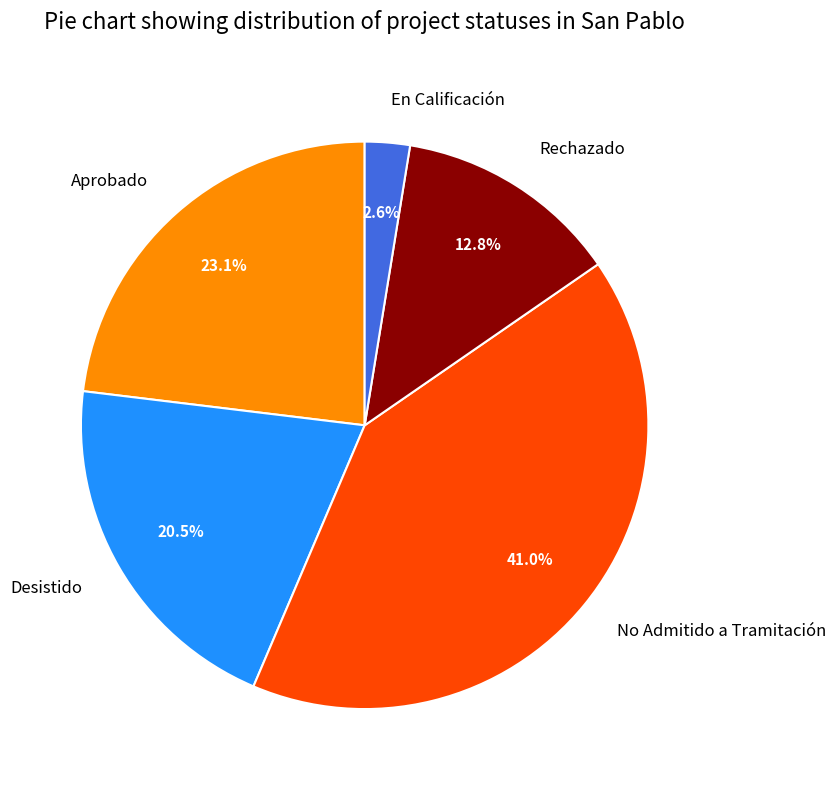

Combined, do Aprobado and No Admitido a Tramitación account for over 50%?

Yes